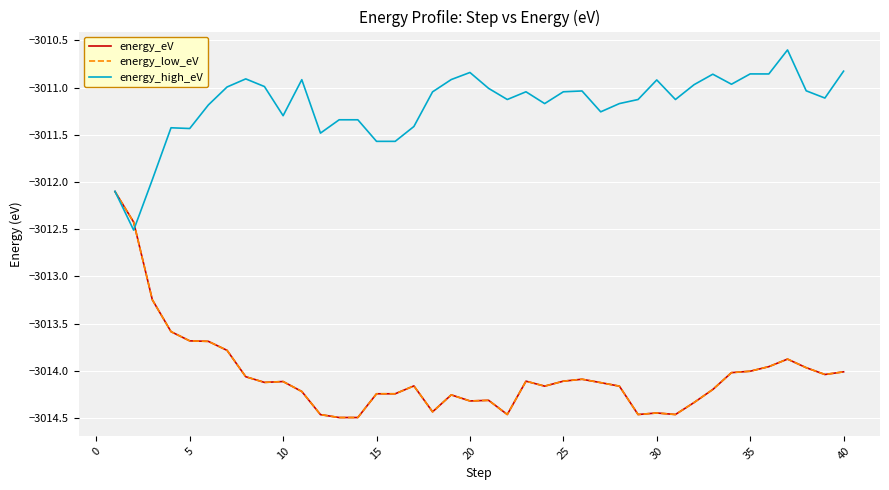

Does the chart have visible grid lines?

Yes